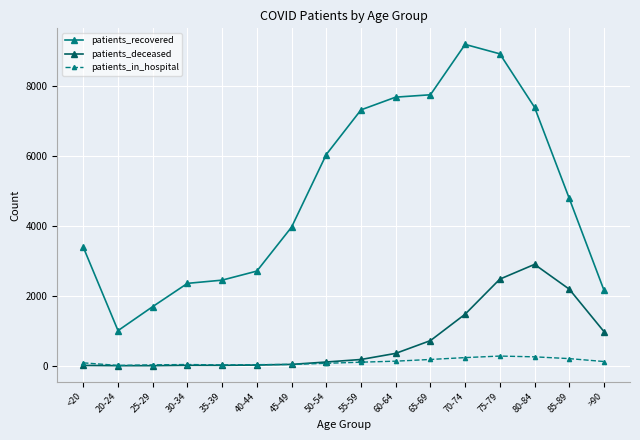

Is the value of patients_in_hospital at 65-69 greater than the value of patients_recovered at 80-84?

No